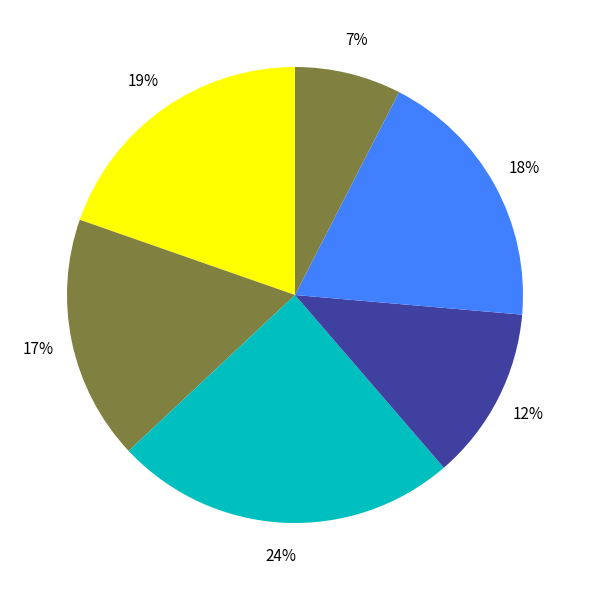

Rank the categories by value from lowest to highest.

2022-10-21, 2022-10-25, 2022-10-27, 2022-10-24, 2022-10-28, 2022-10-26